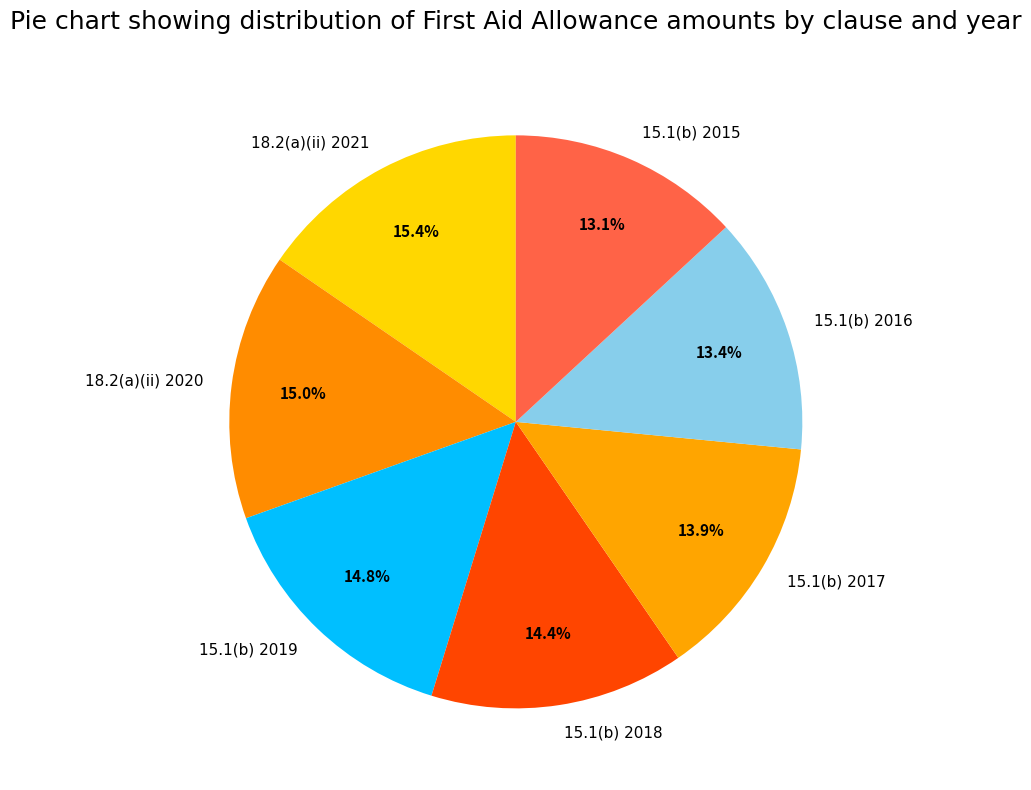

Combined, do 15.1(b) 2019 and 18.2(a)(ii) 2020 account for over 50%?

No